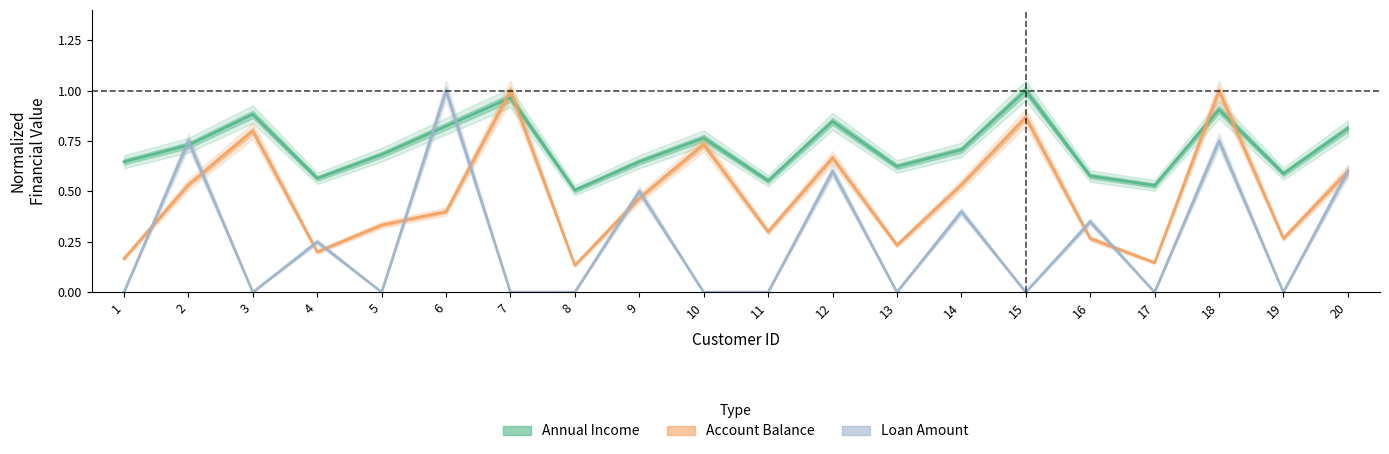

Rank the categories by Annual Income$ (mean) value from lowest to highest.

8, 17, 11, 4, 16, 19, 13, 1, 9, 5, 14, 2, 10, 20, 6, 12, 3, 18, 7, 15